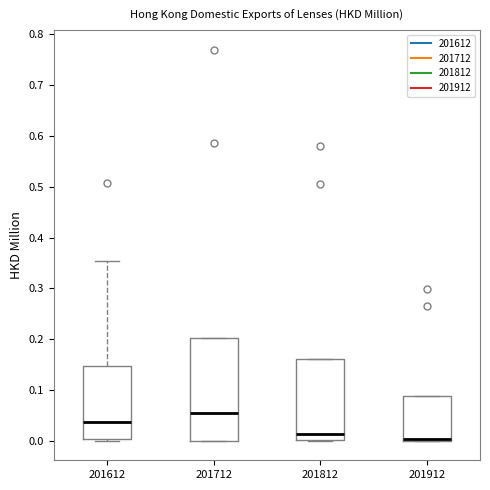

Reading left to right, transcribe this box plot: for each box, give where its median line is, the range the box spans, and where its two whiskers end, as read against the y-axis. The values are not printed on the chart, so give them approximately, as read against the axis.

201612: median 0.04, box 0.00 to 0.15, whiskers 0.00 to 0.35
201712: median 0.05, box 0.00 to 0.20, whiskers 0.00 to 0.20
201812: median 0.01, box 0.00 to 0.16, whiskers 0.00 to 0.16
201912: median 0.00 (drawn on the box's lower edge), box 0.00 to 0.09, whiskers 0.00 to 0.09